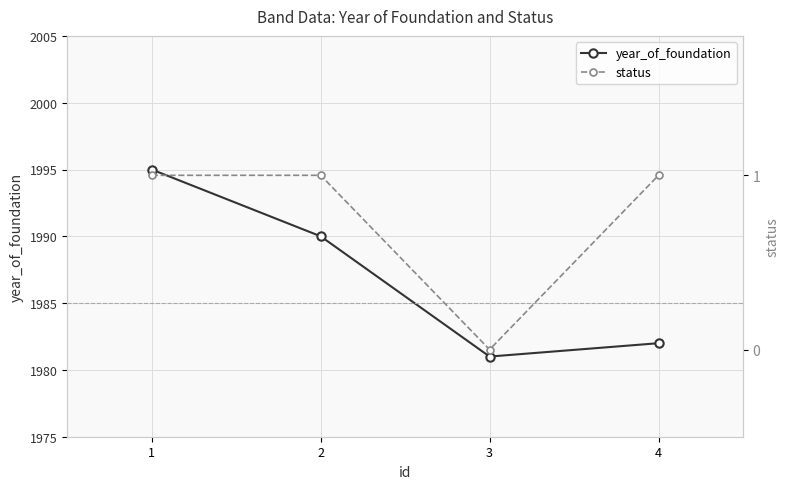

What is the lowest value of the year_of_foundation series?

1981